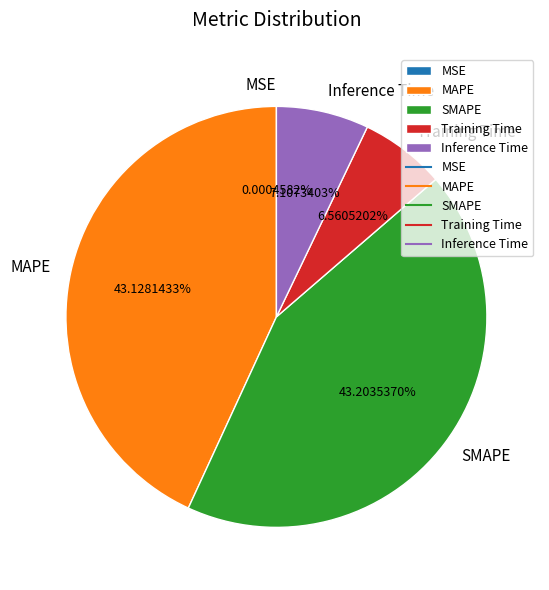

Is there a majority slice in this chart?

No